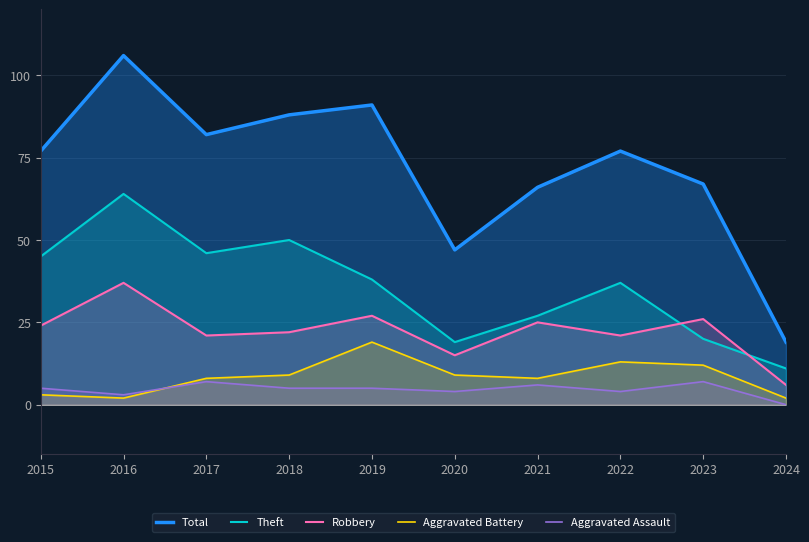

How many data points in Total are less than 77?

4